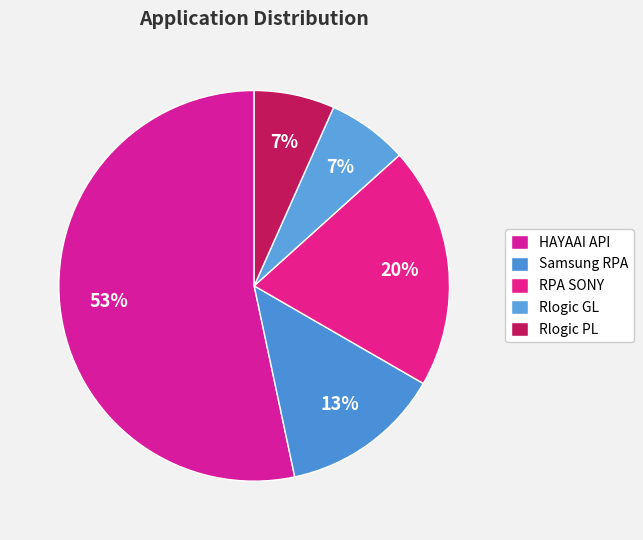

To the nearest percent, what is the average slice percentage?

20%